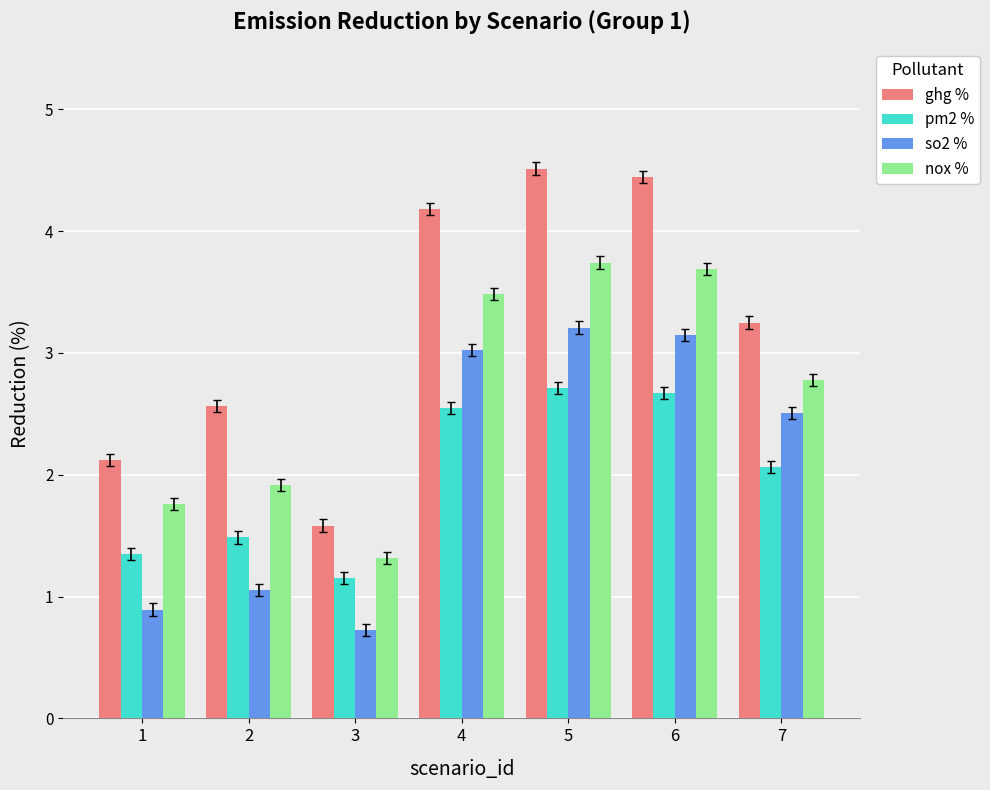

Reading left to right, list all the values displayed in this chart.

ghg %: 1=2.1	2=2.6	3=1.6	4=4.2	5=4.5	6=4.4	7=3.2
pm2 %: 1=1.4	2=1.5	3=1.2	4=2.5	5=2.7	6=2.7	7=2.1
so2 %: 1=0.9	2=1.1	3=0.7	4=3.0	5=3.2	6=3.1	7=2.5
nox %: 1=1.8	2=1.9	3=1.3	4=3.5	5=3.7	6=3.7	7=2.8